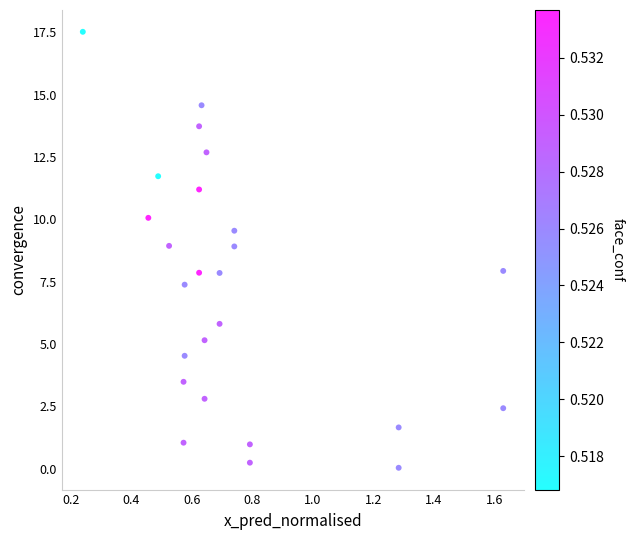

What is the range of Y values (max minus min)?

17.5